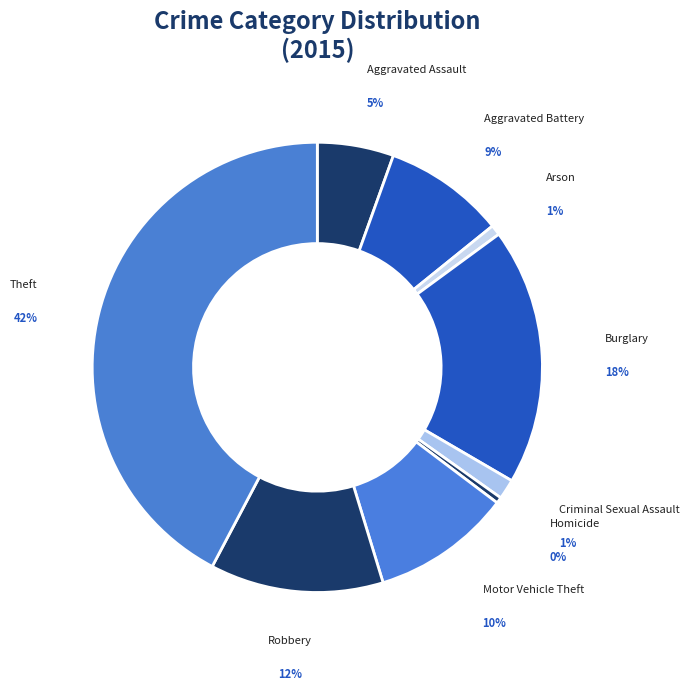

To the nearest percent, what portion does Theft represent?

42%